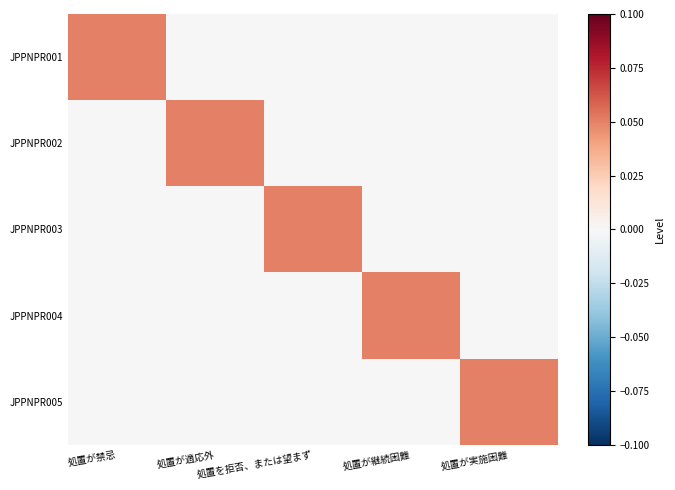

Which series has the widest spread of values?

JPPNPR001